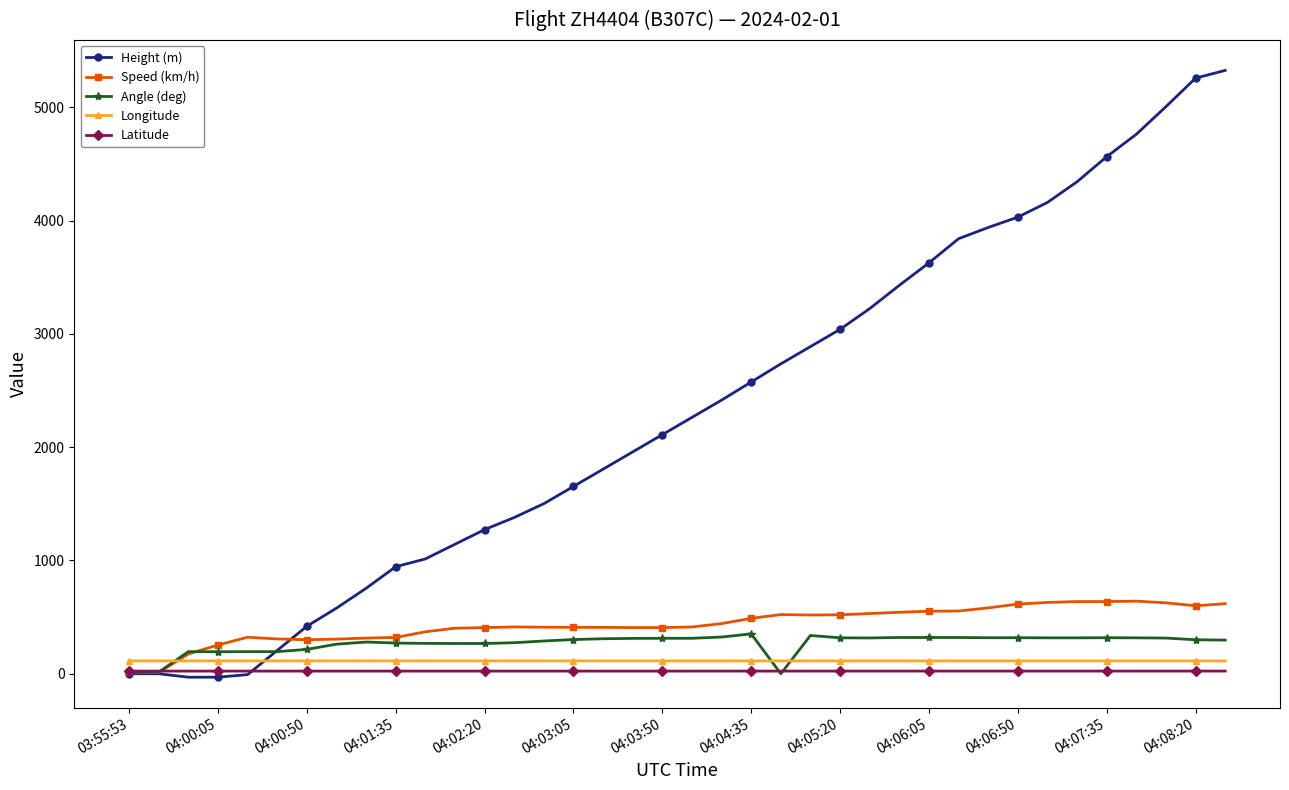

What are all the series names shown in the legend?

Height (m), Speed (km/h), Angle (deg), Longitude, Latitude